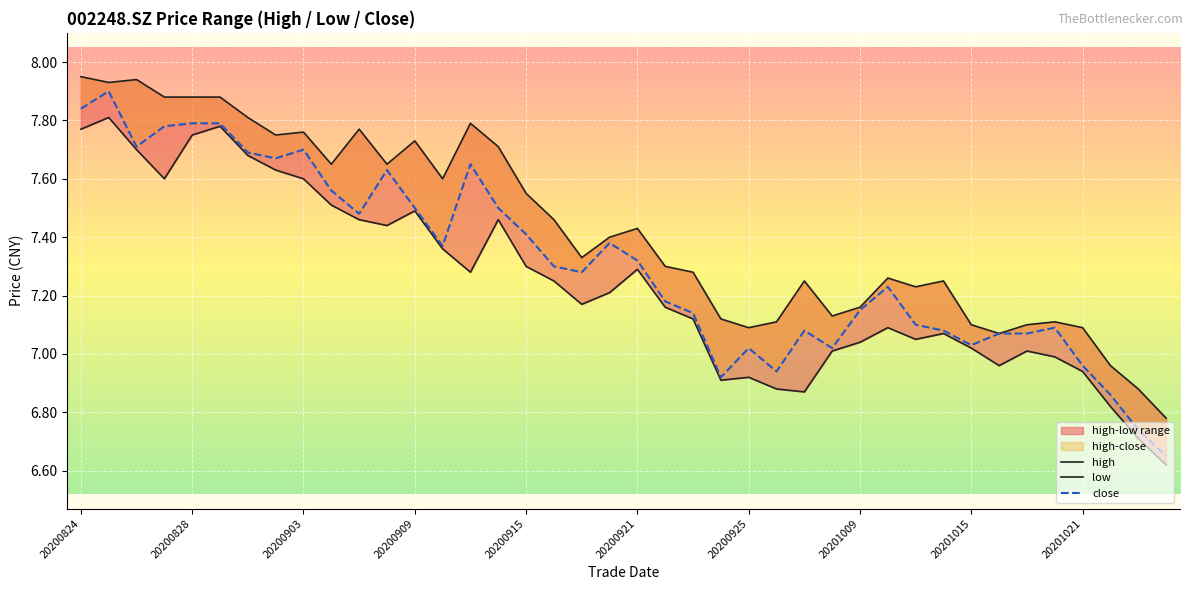

How many data points in low are above 7?

30